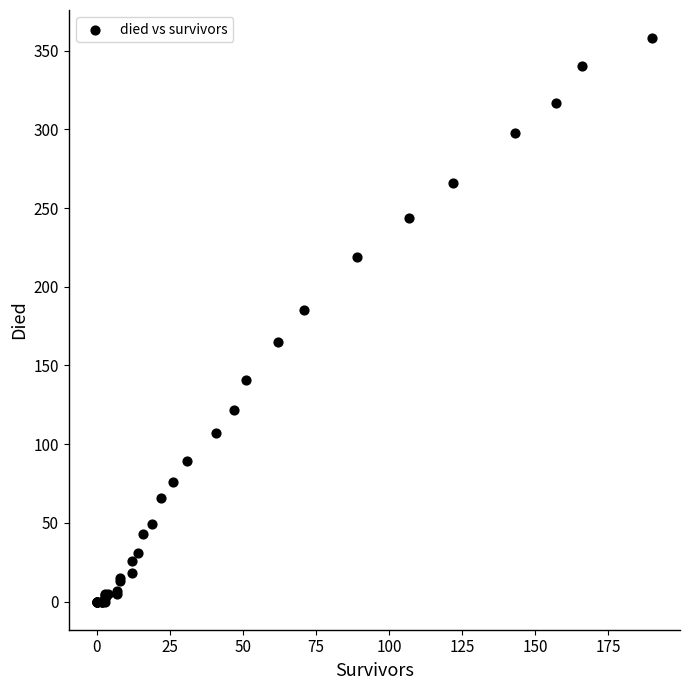

What Y value in the scatter plot is closest to 179?

185